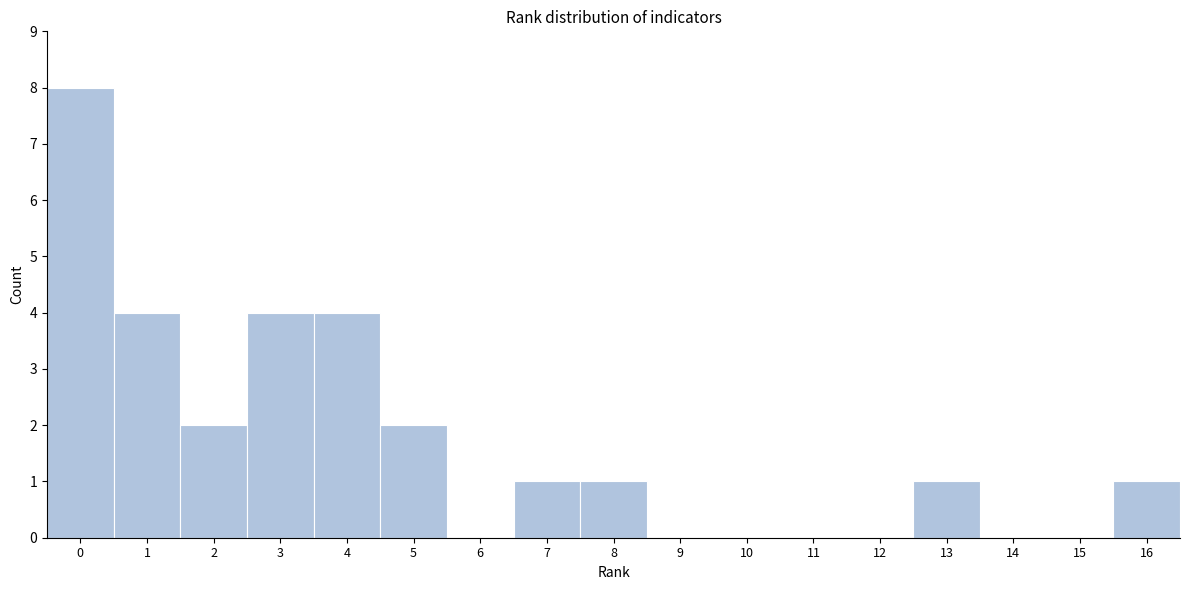

Reading right to left, extract all data points from this chart.

16=1	15=0	14=0	13=1	12=0	11=0	10=0	9=0	8=1	7=1	6=0	5=2	4=4	3=4	2=2	1=4	0=8